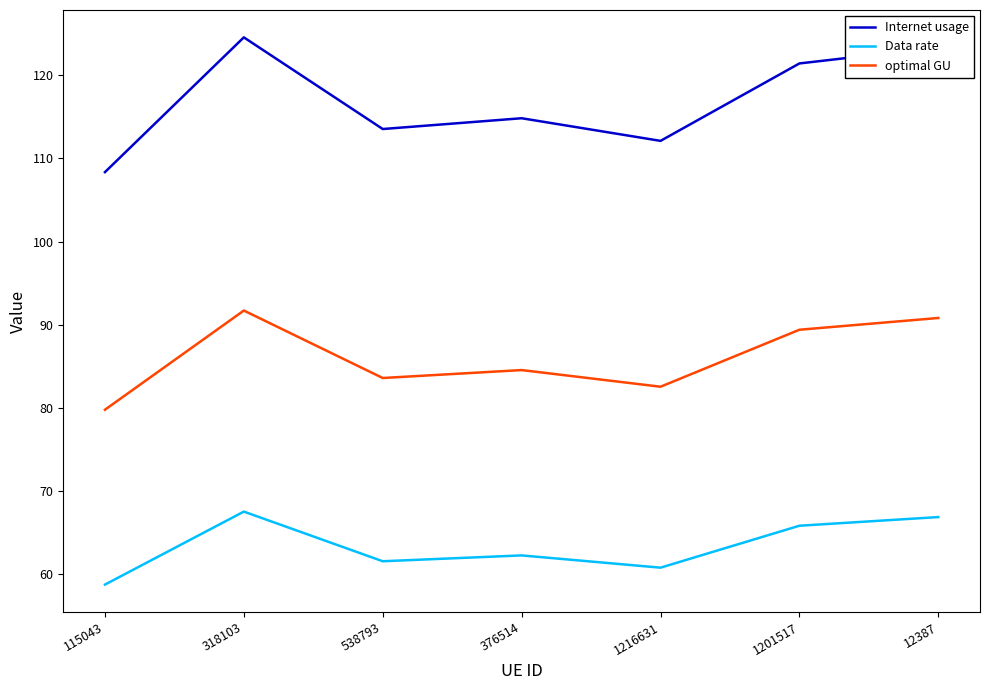

Is it true that Data rate equals 26.0 at 318103?

False